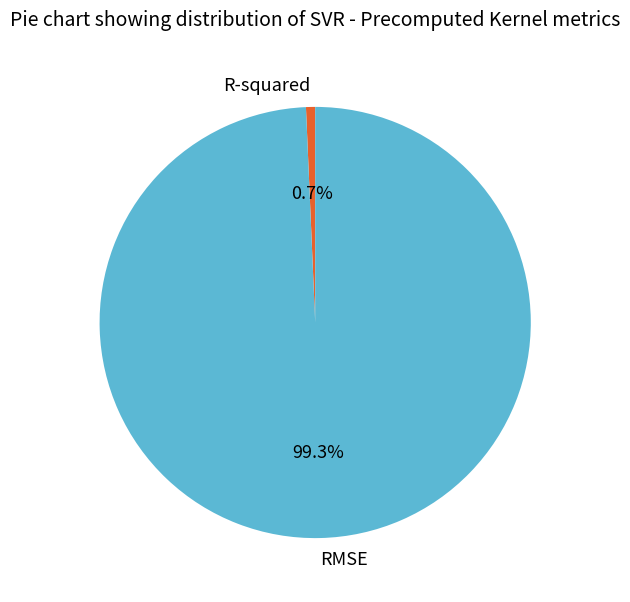

To the nearest percent, what is the difference between the largest and smallest slice percentages?

99%